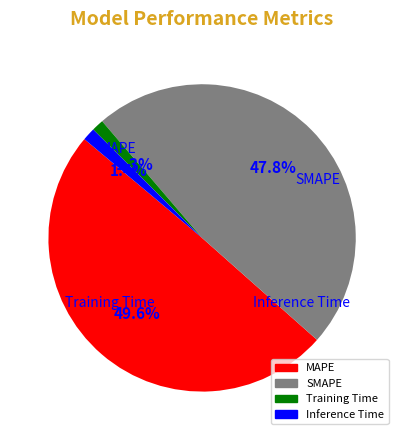

Does MAPE account for over 50% of the chart?

No